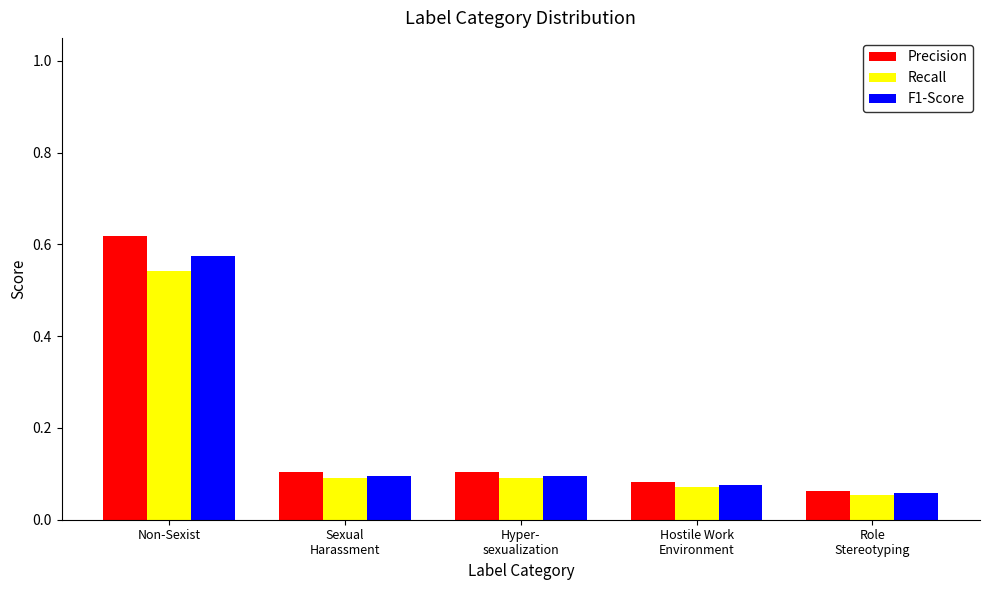

At how many categories does at least one series exceed 0?

5